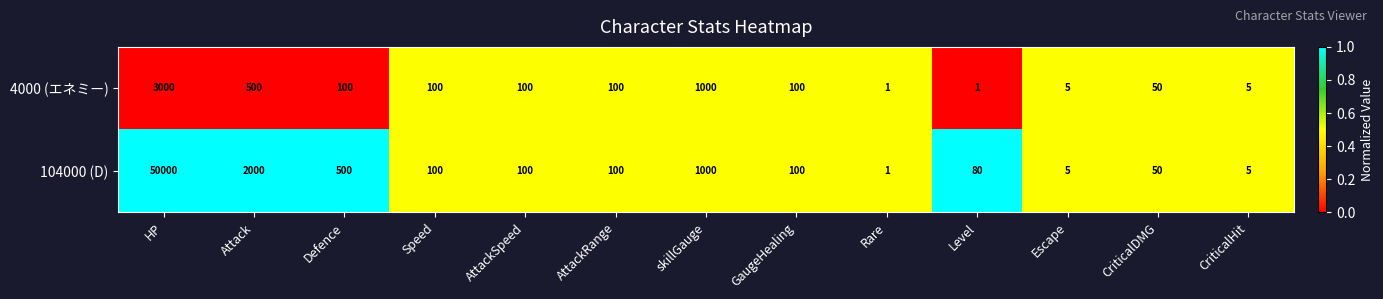

The value of 4000 (エネミー) at AttackRange is 49. True or false?

False